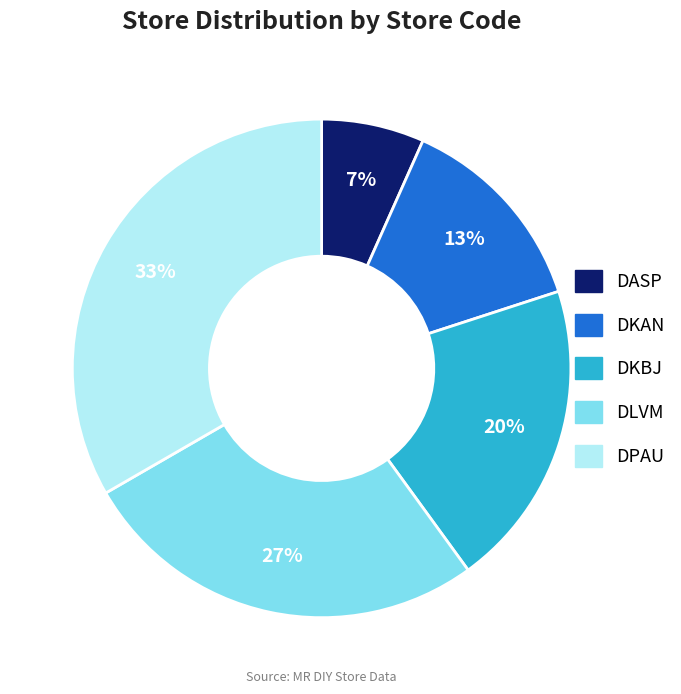

Is the sum of DASP and DKBJ greater than half?

No